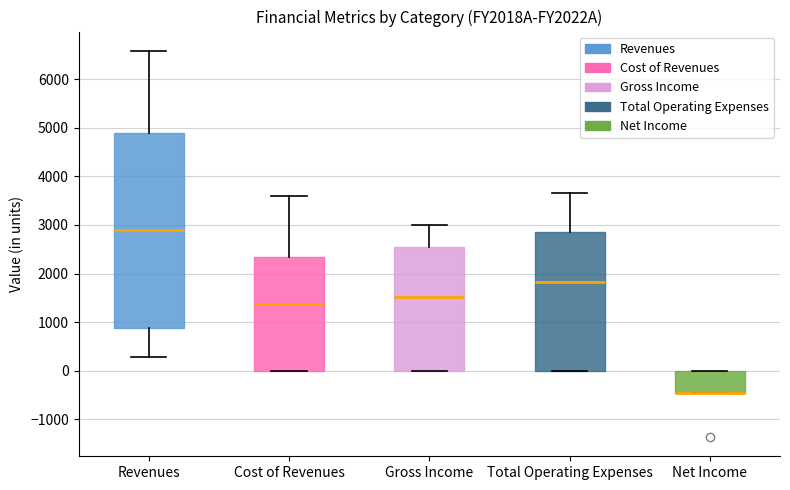

Reading left to right, transcribe this box plot: for each box, give where its median line is, the range the box spans, and where its two whiskers end, as read against the y-axis. The values are not printed on the chart, so give them approximately, as read against the axis.

Revenues: median 2900, box 900 to 4900, whiskers 300 to 6600
Cost of Revenues: median 1400, box 0 to 2300, whiskers 0 to 3600
Gross Income: median 1500, box 0 to 2600, whiskers 0 to 3000
Total Operating Expenses: median 1800, box 0 to 2800, whiskers 0 to 3700
Net Income: median -500 (drawn on the box's lower edge), box -500 to 0, whiskers -500 to 0